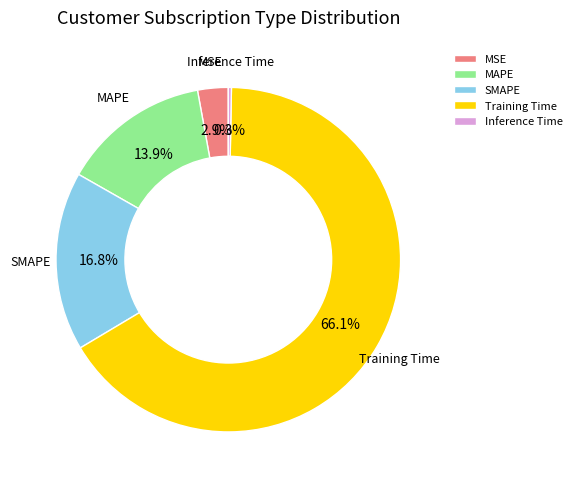

What is the largest slice in the pie chart?

Training Time